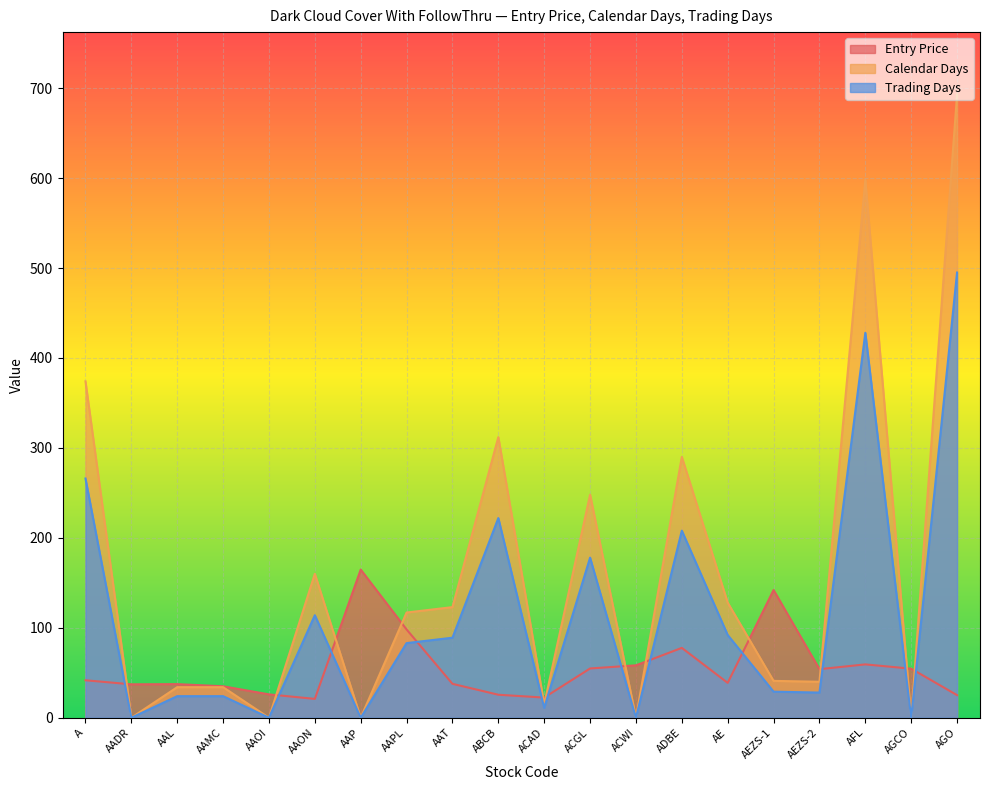

What is the value of the Entry Price point at the 17th from the left?

54.0